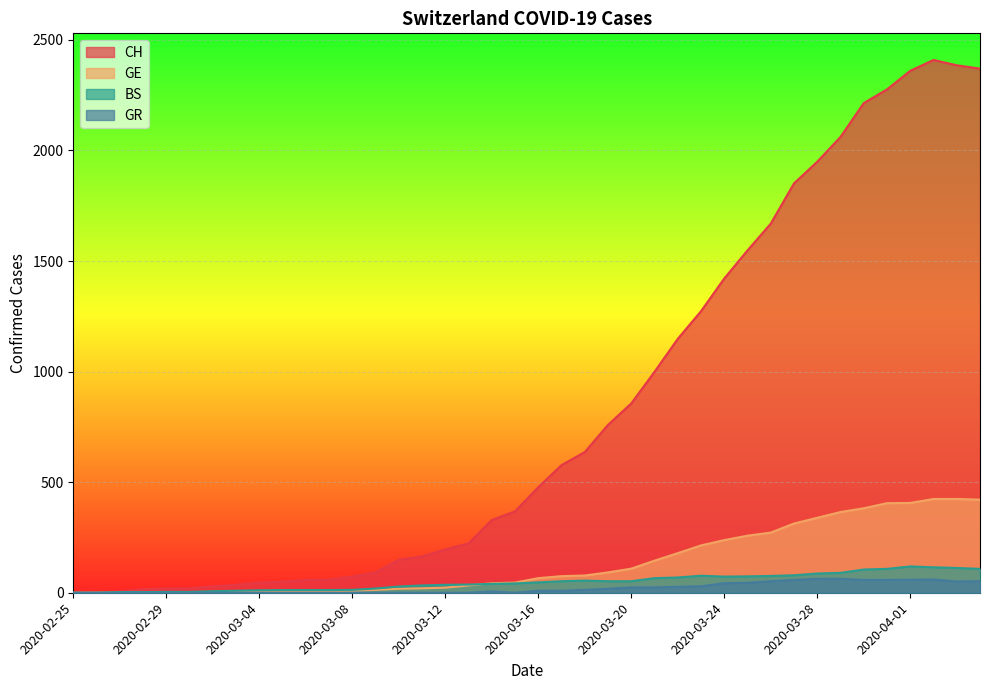

In BS, how many points are higher than both neighbors (excluding endpoints)?

3